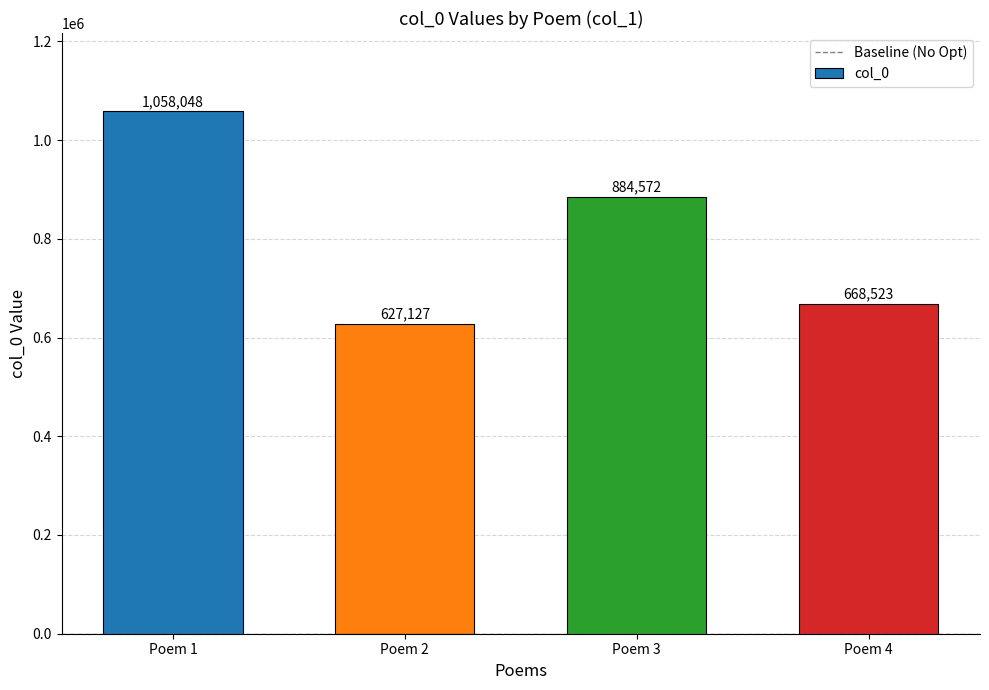

Reading left to right, transcribe all the data shown in this chart.

1058048	627127	884572	668523